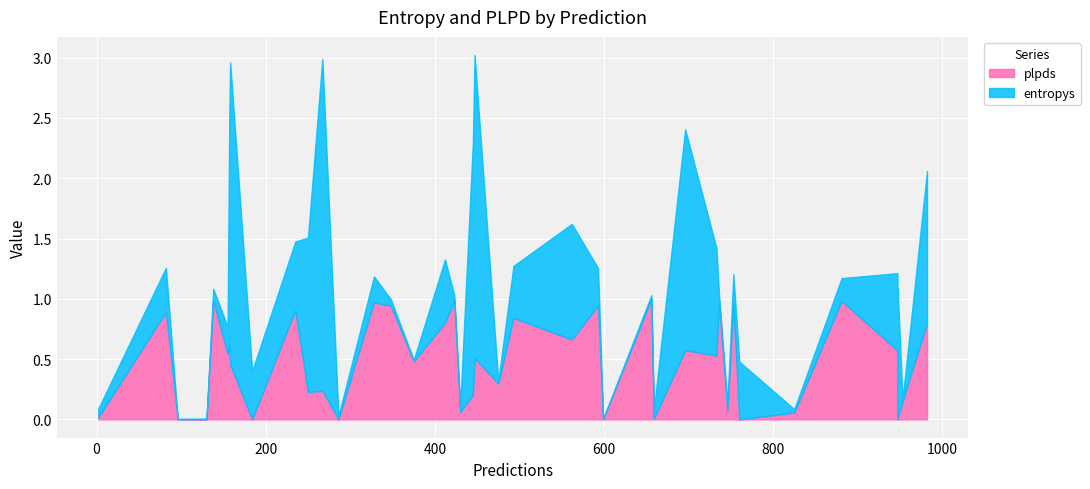

Which series has the largest range (max minus min)?

entropys